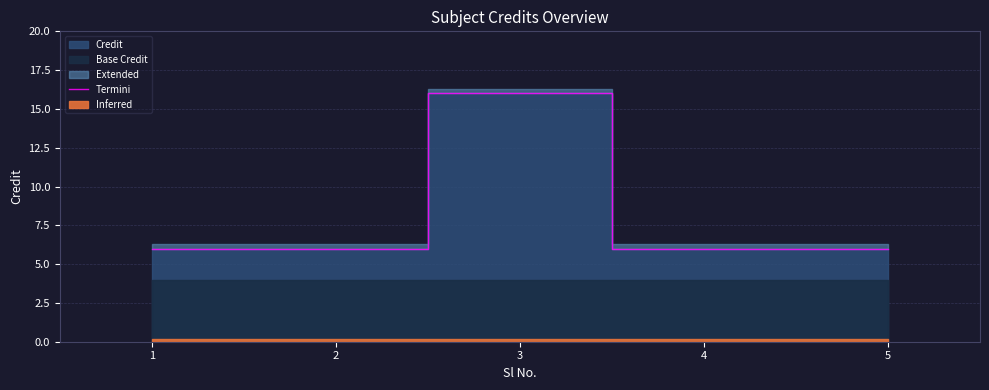

Rank the categories by value from highest to lowest.

3, 1, 2, 4, 5